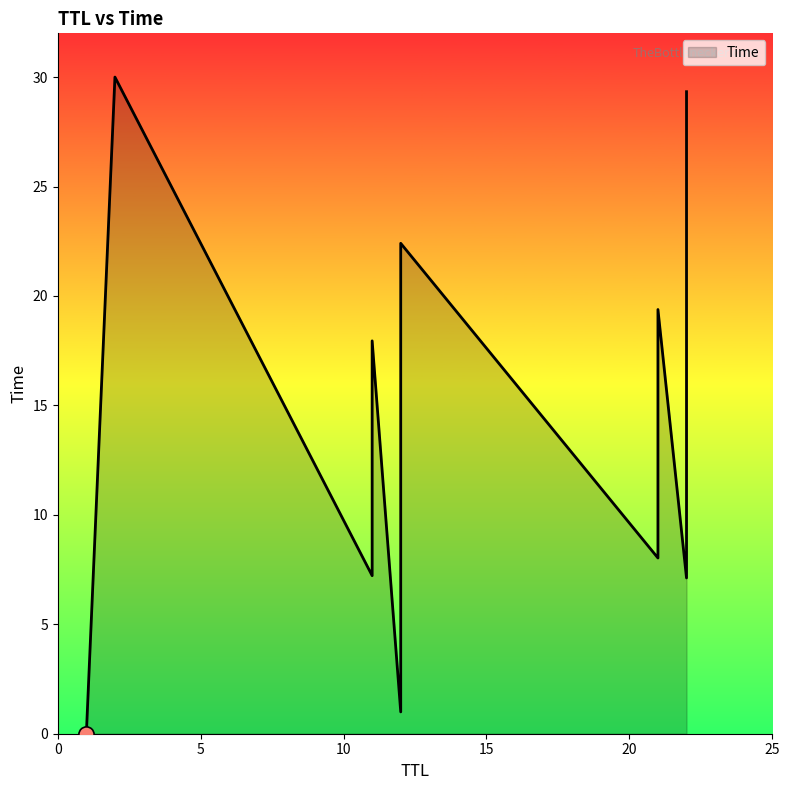

Approximately how many times larger is the value at 22 compared to 21?

0.9